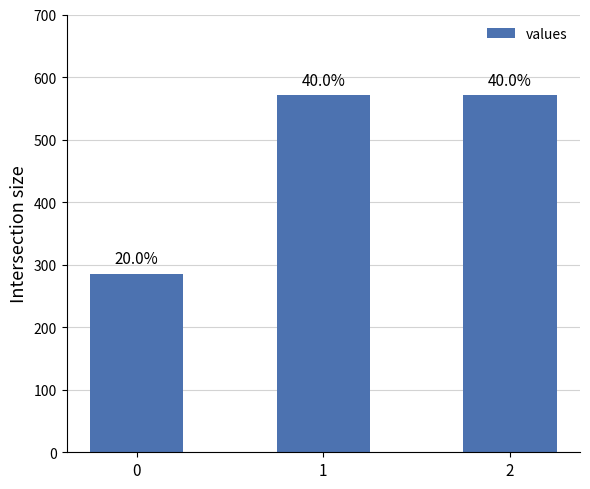

Does the chart contain any negative values?

No